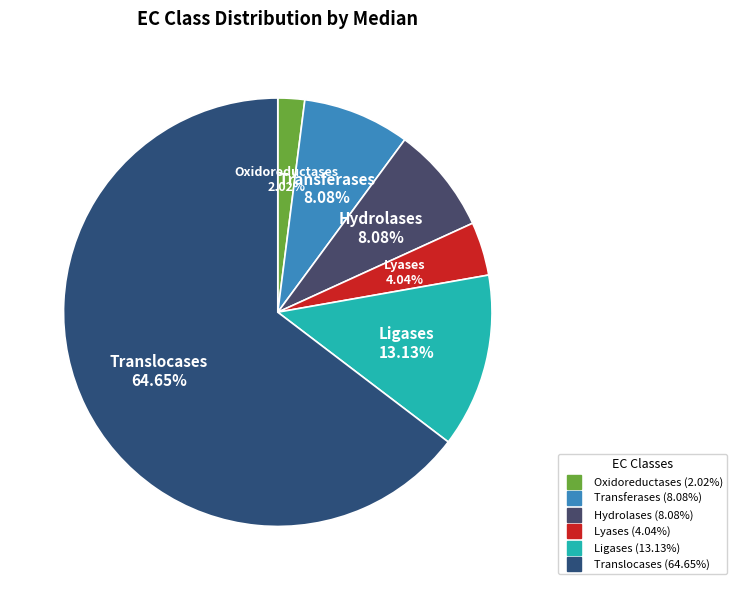

What percentage is the Ligases slice, to the nearest percent?

13%